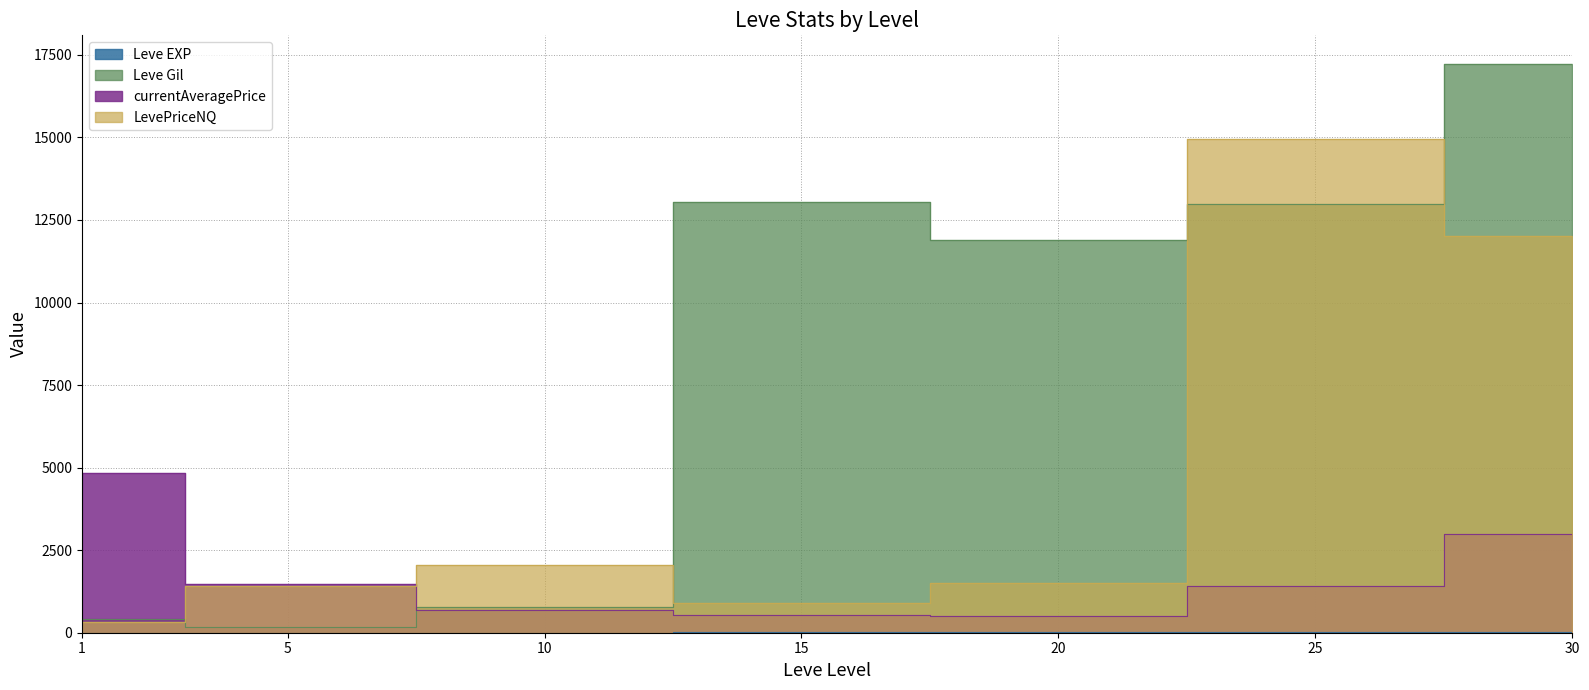

How many values in the Leve EXP series exceed 7?

3